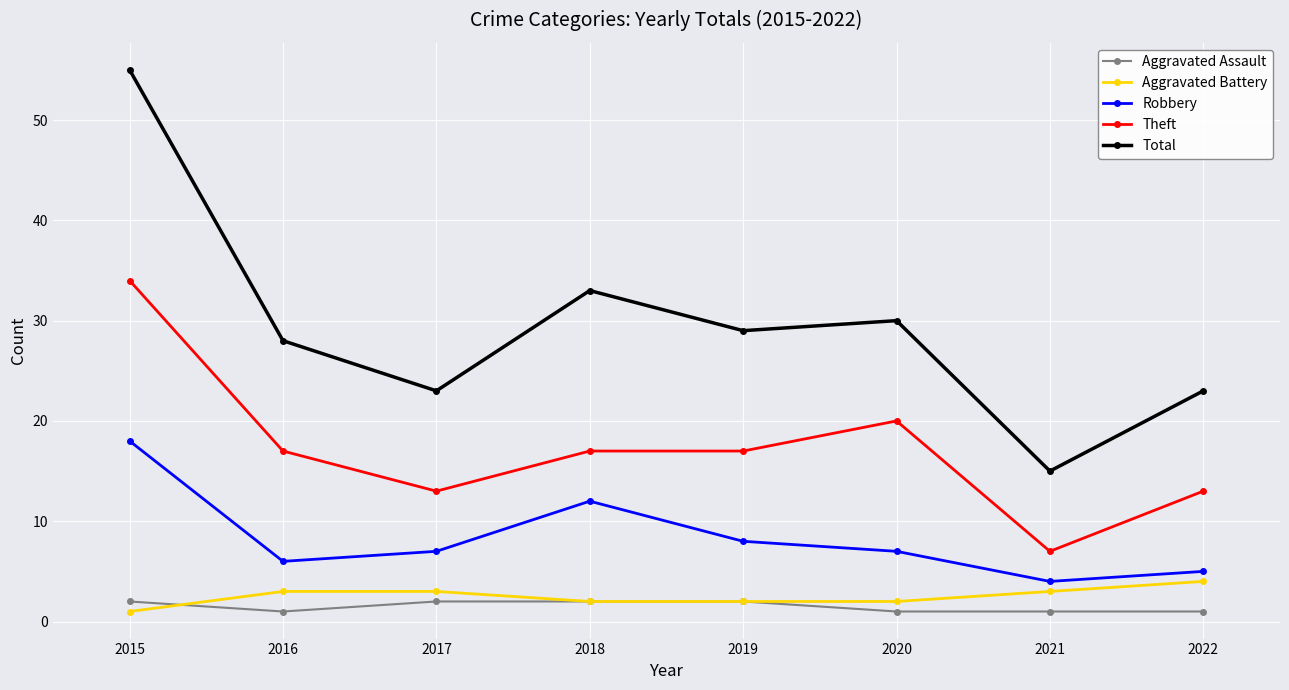

At which label does Robbery reach its peak?

2015